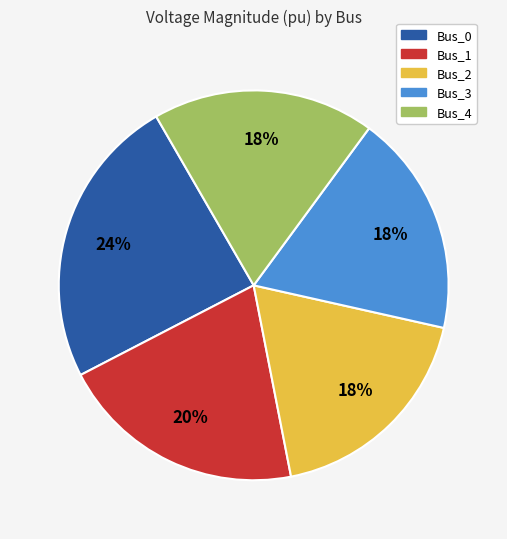

Combined, do Bus_1 and Bus_4 account for over 50%?

No